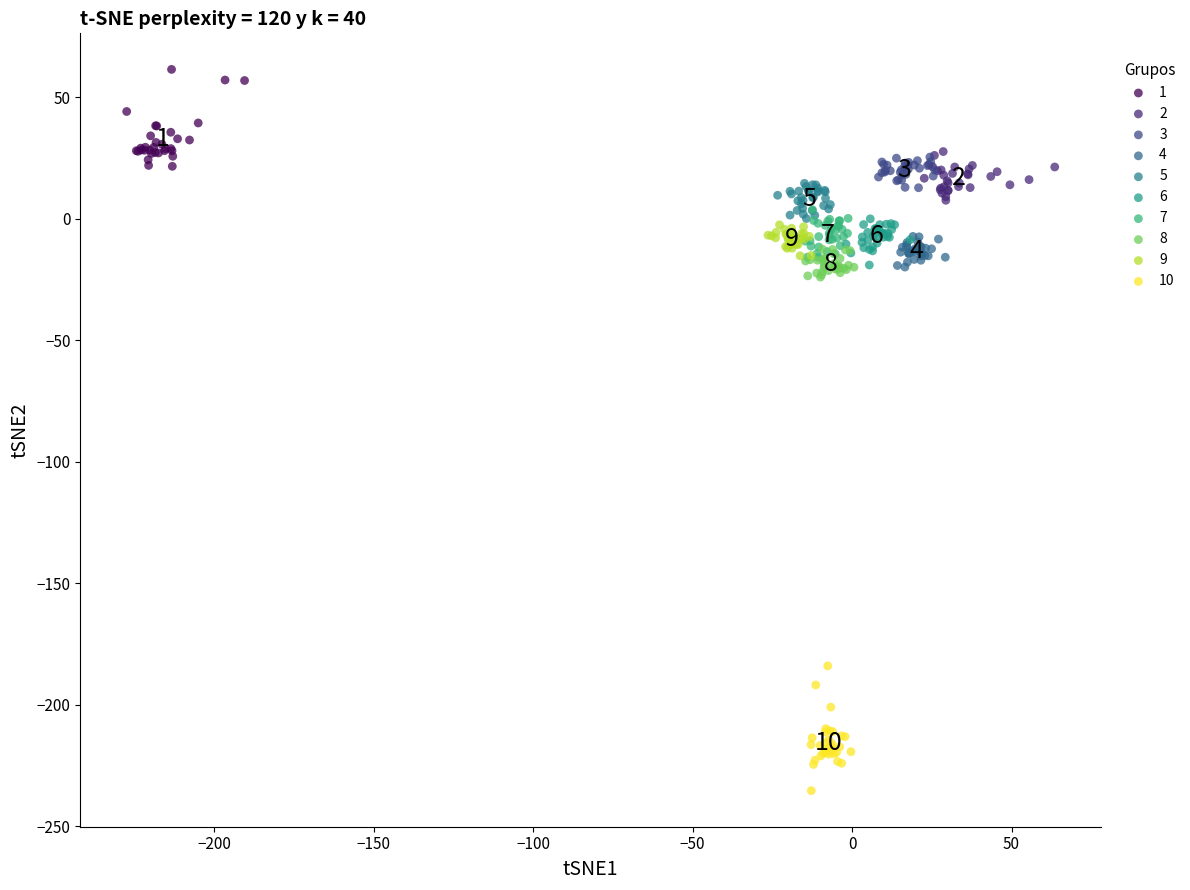

Which series contains the highest Y value?

1